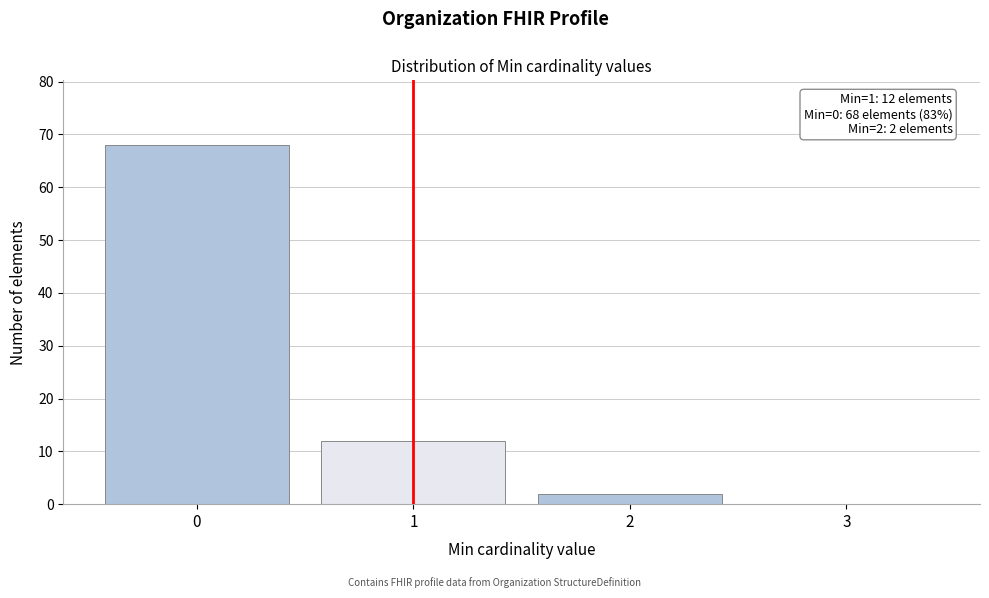

Over which range of the x-axis is the bar tallest?

-0.5 to 0.5